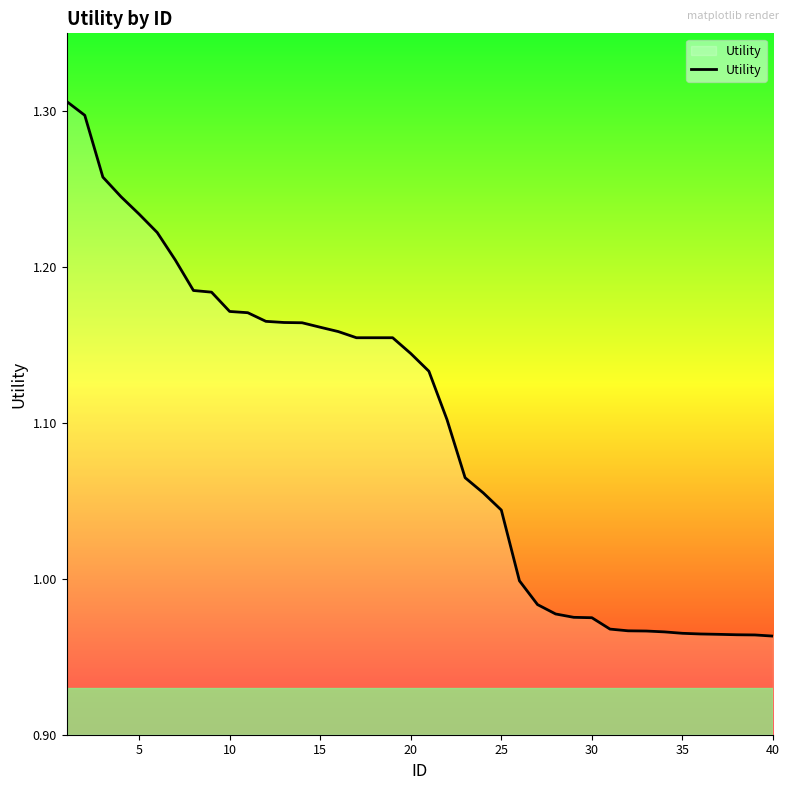

What is the difference between the maximum and minimum values?

0.3